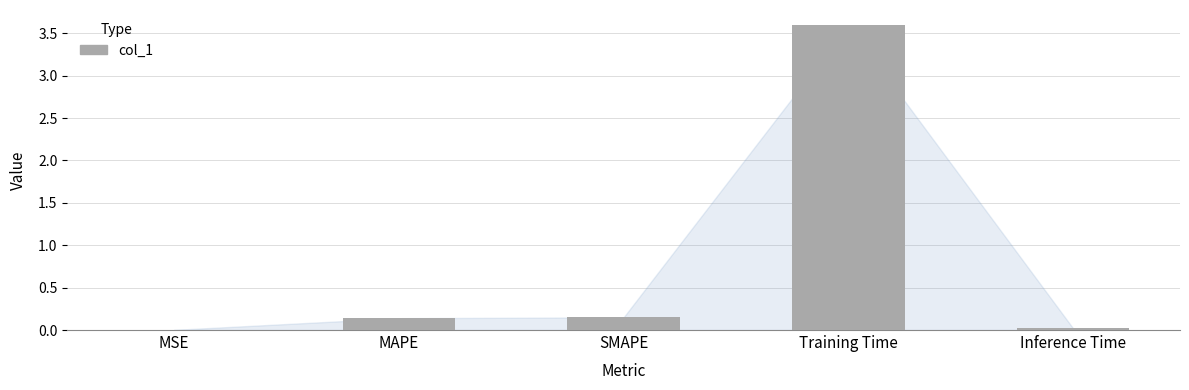

The chart shows a value of 0.0 at MSE. True or false?

True